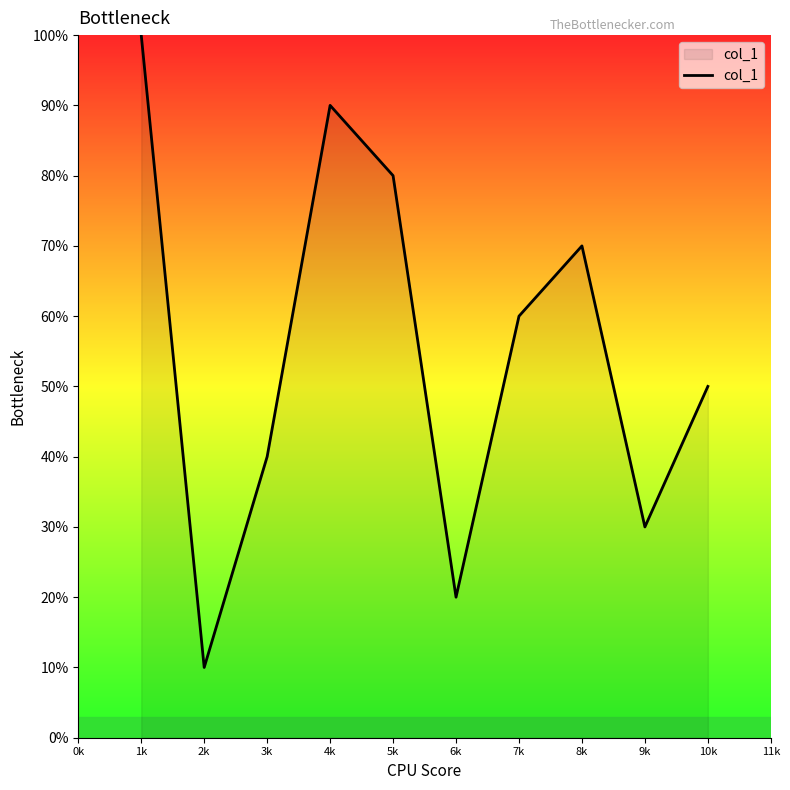

Where does the data first go above 6?

1k